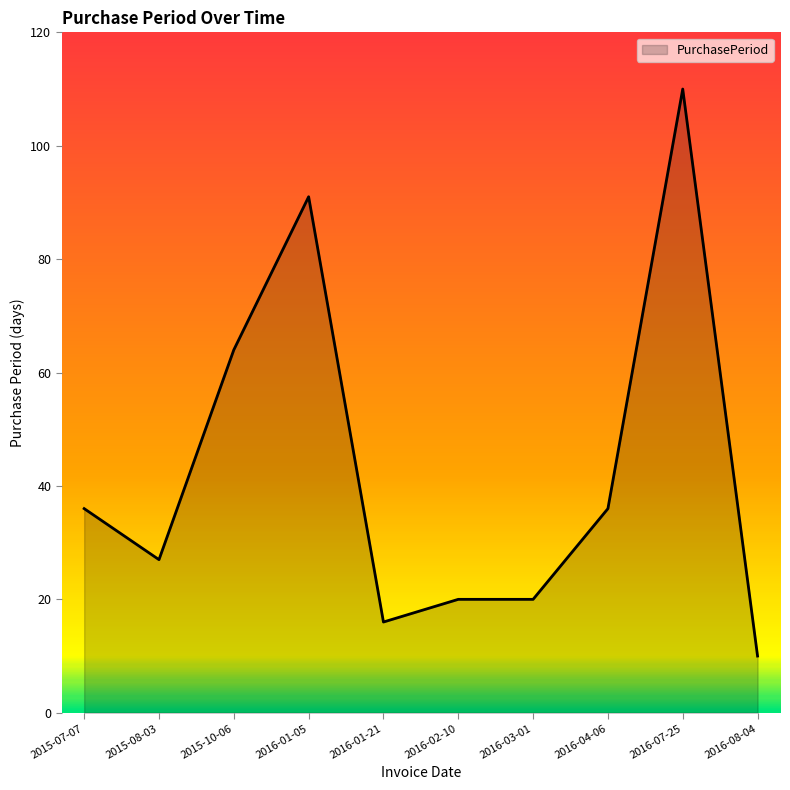

What is the difference between the values at 2015-08-03 and 2016-04-06?

9